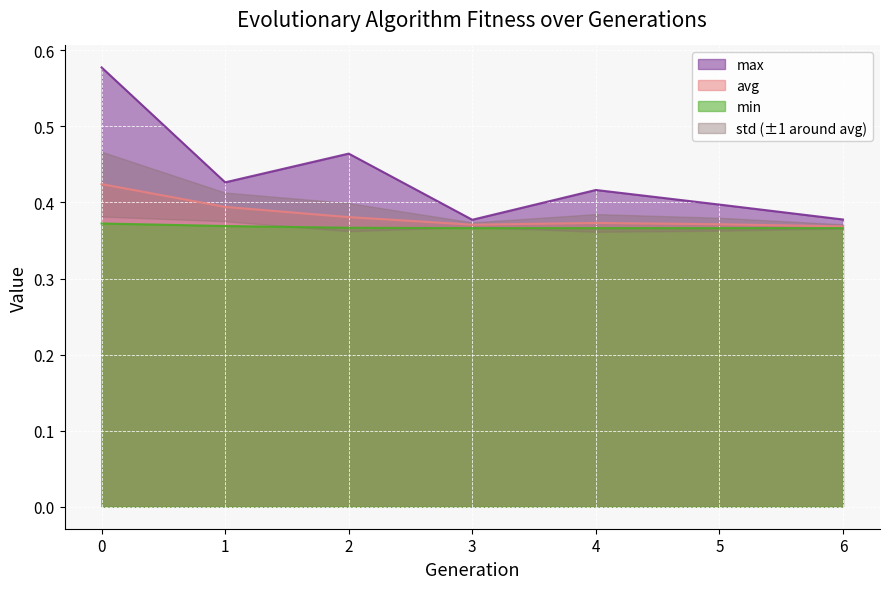

Is the value of max at 5 greater than the value of min at 1?

Yes